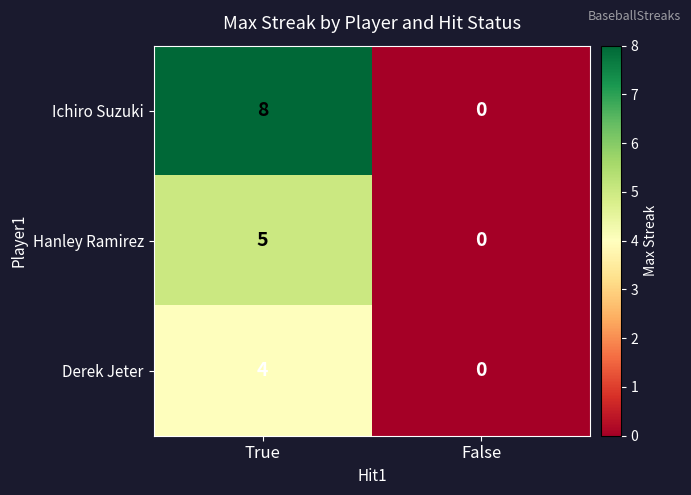

Rank the series at True from lowest to highest value.

Derek Jeter, Hanley Ramirez, Ichiro Suzuki